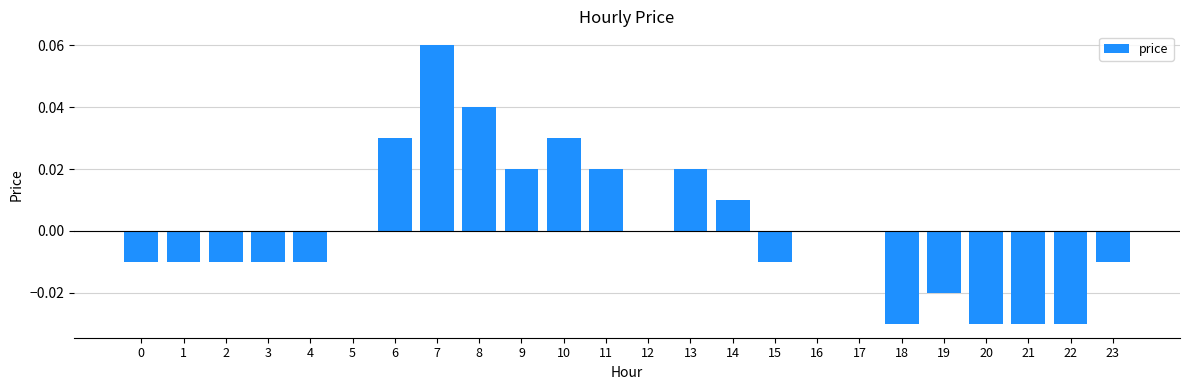

Which category has the highest value across all series?

7